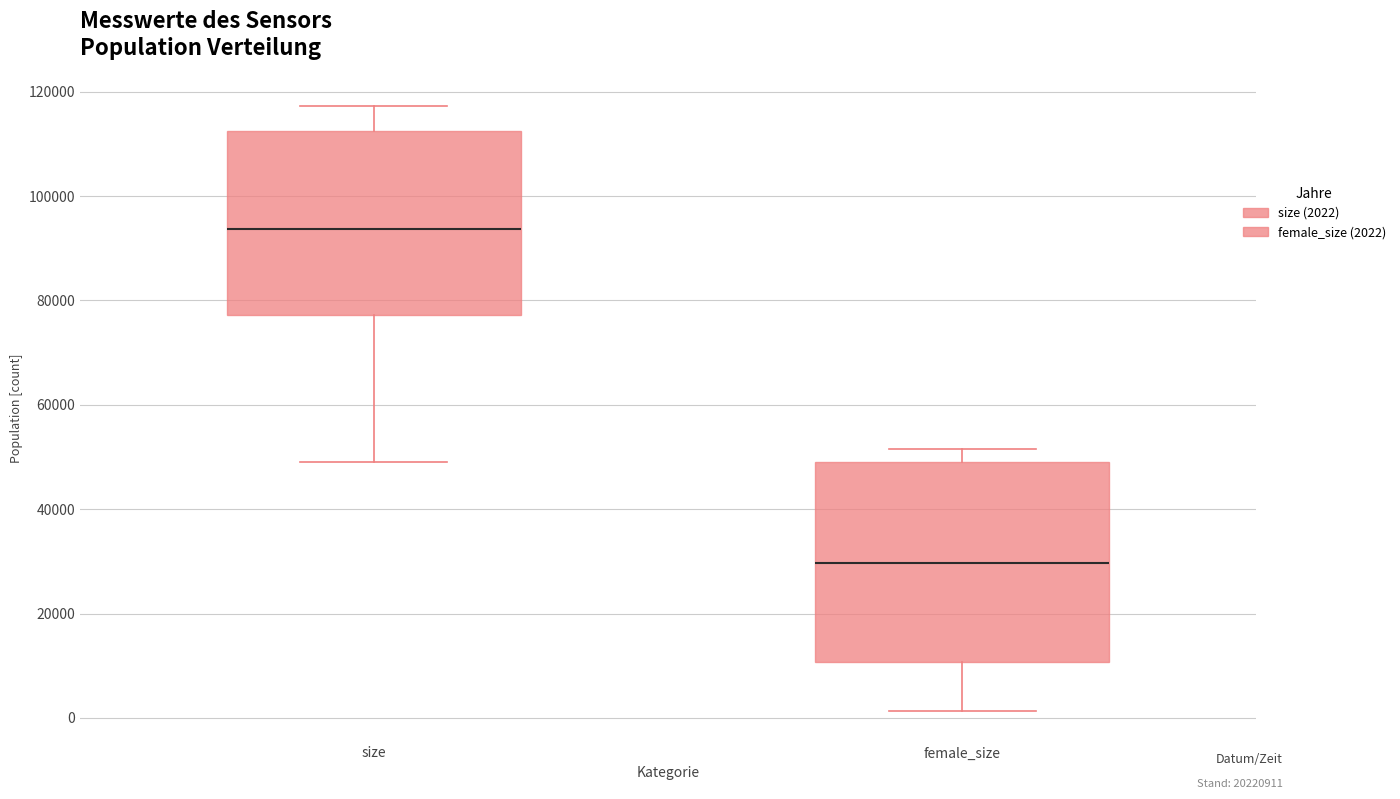

Where does the upper whisker of the box for size end on the y-axis? The values are not printed on the chart, so give them approximately, as read against the axis.

118000